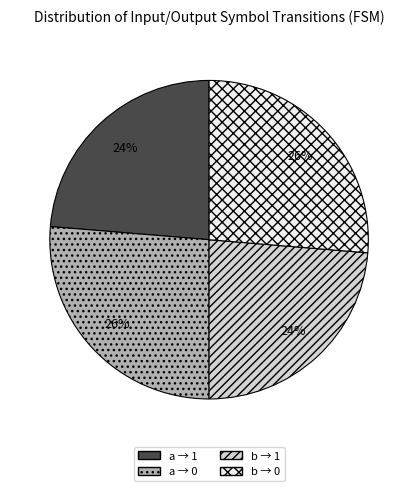

Is there a majority slice in this chart?

No